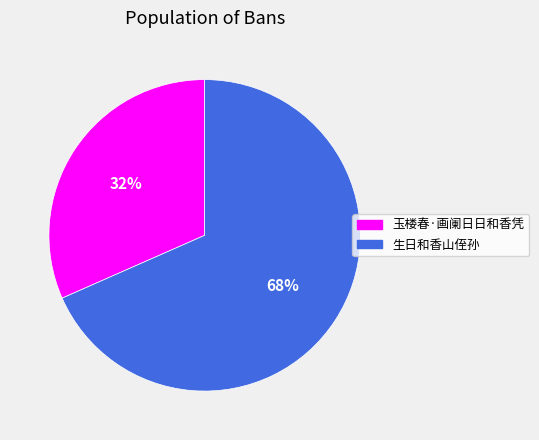

What is the ratio of the value at 玉楼春·画阑日日和香凭 to the value at 生日和香山侄孙?

0.5